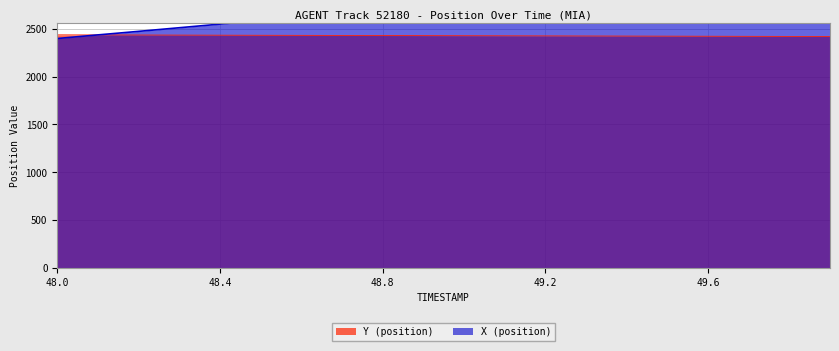

What is the label of the 18th point from the right?

48.2